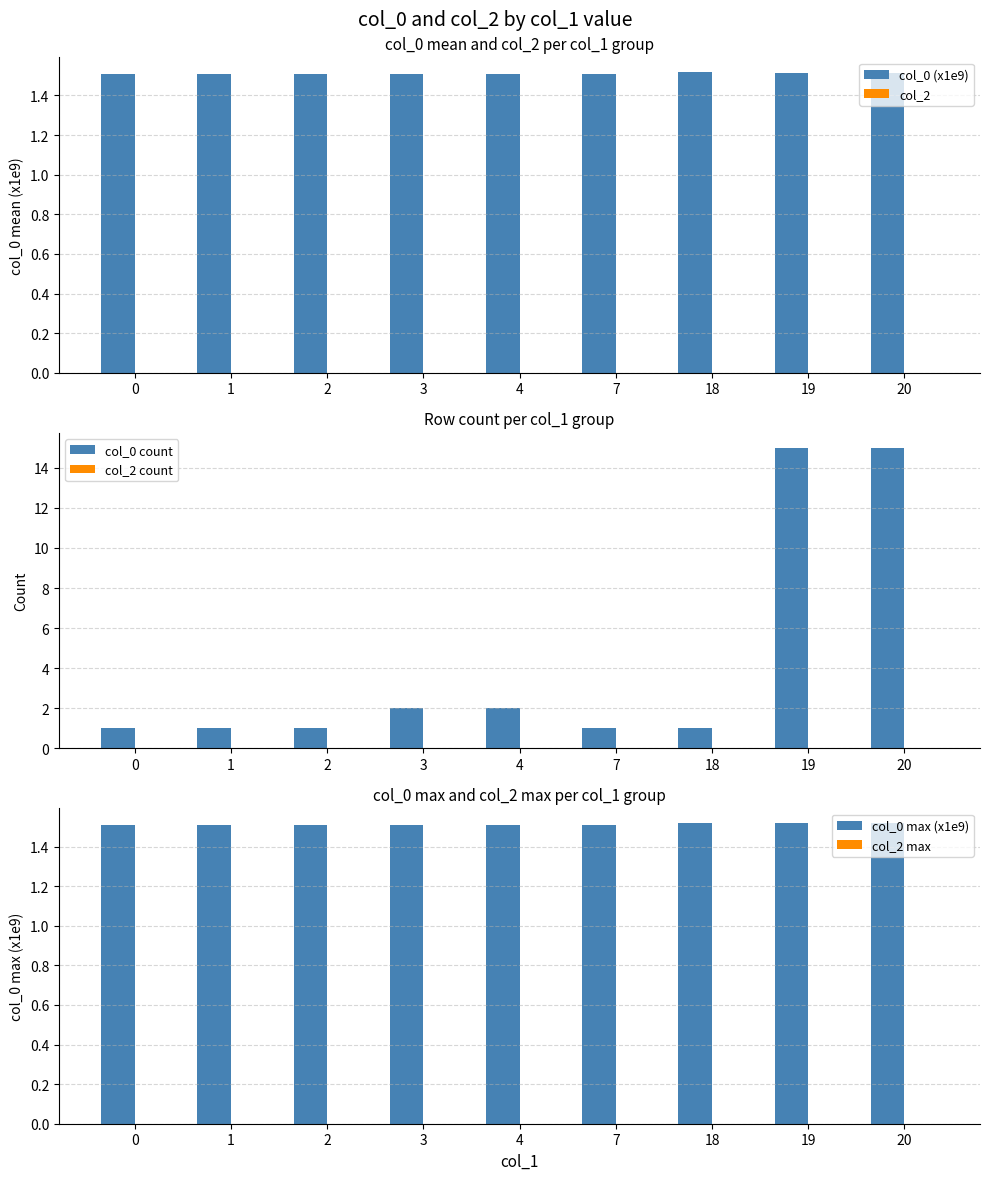

Reading right to left, what are all the values shown in this chart?

col_0 (x1e9): 20=1.5	19=1.5	18=1.5	7=1.5	4=1.5	3=1.5	2=1.5	1=1.5	0=1.5
col_2: 20=0.0	19=0.0	18=0.0	7=0.0	4=0.0	3=0.0	2=0.0	1=0.0	0=0.0
col_0 count: 20=15.0	19=15.0	18=1.0	7=1.0	4=2.0	3=2.0	2=1.0	1=1.0	0=1.0
col_2 count: 20=0.0	19=0.0	18=0.0	7=0.0	4=0.0	3=0.0	2=0.0	1=0.0	0=0.0
col_0 max (x1e9): 20=1.5	19=1.5	18=1.5	7=1.5	4=1.5	3=1.5	2=1.5	1=1.5	0=1.5
col_2 max: 20=0.0	19=0.0	18=0.0	7=0.0	4=0.0	3=0.0	2=0.0	1=0.0	0=0.0